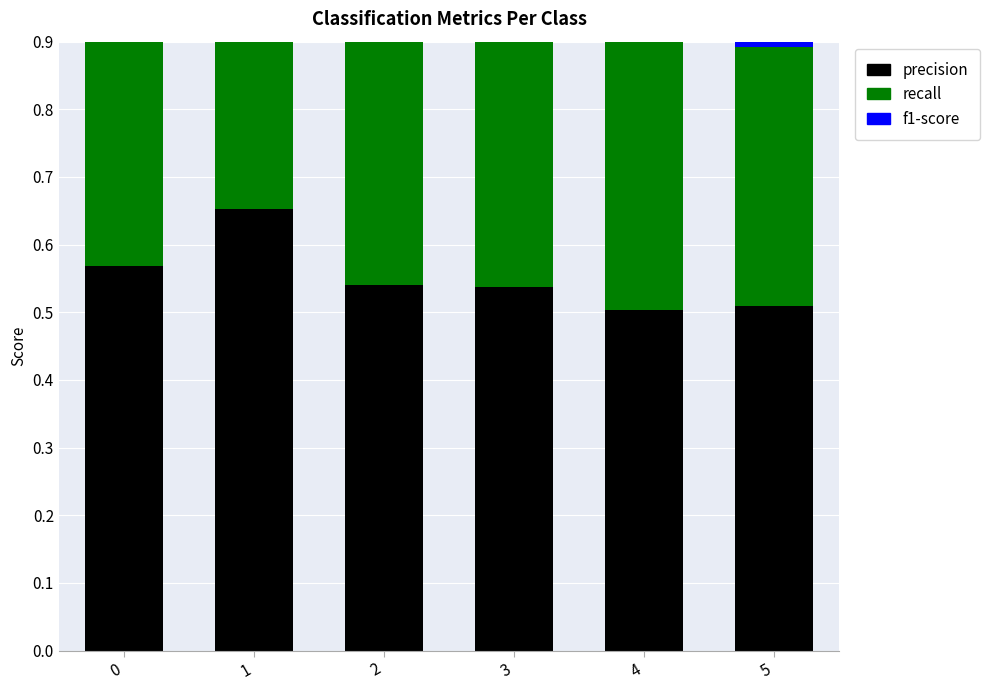

Which series changed the most between 4 and 5?

recall